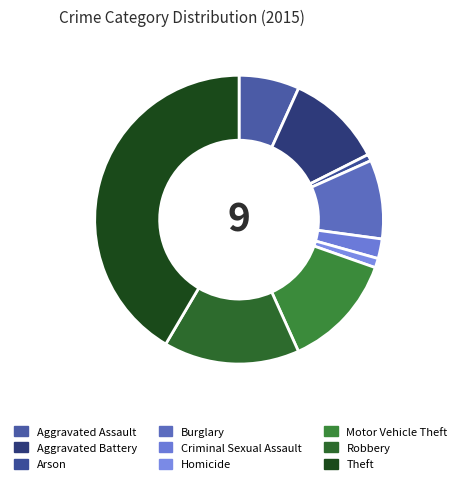

How many segments does this pie chart have?

9